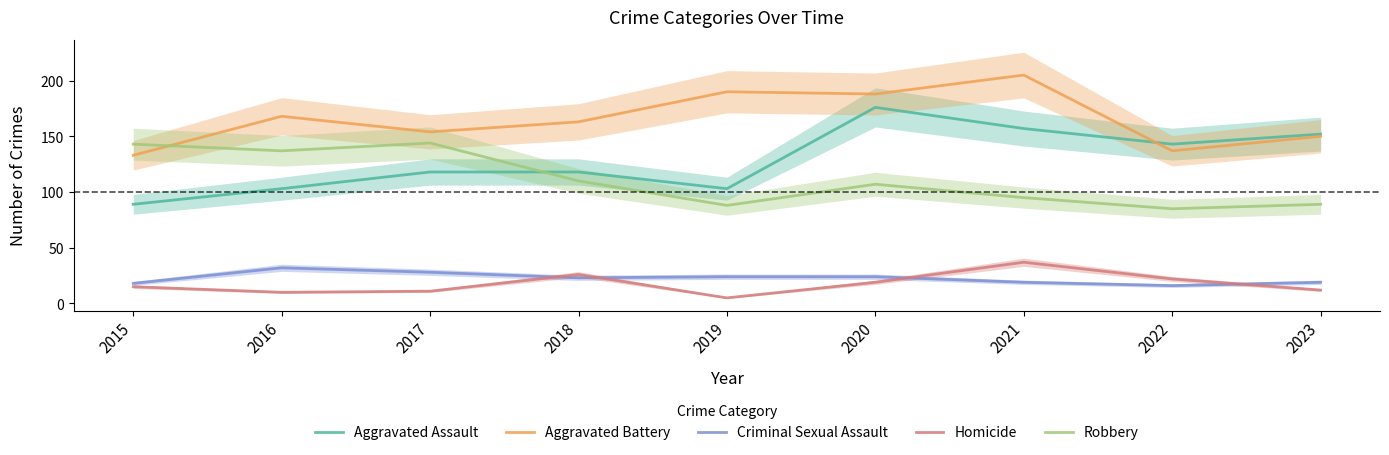

Between 2020 and 2016, which is larger?

2020